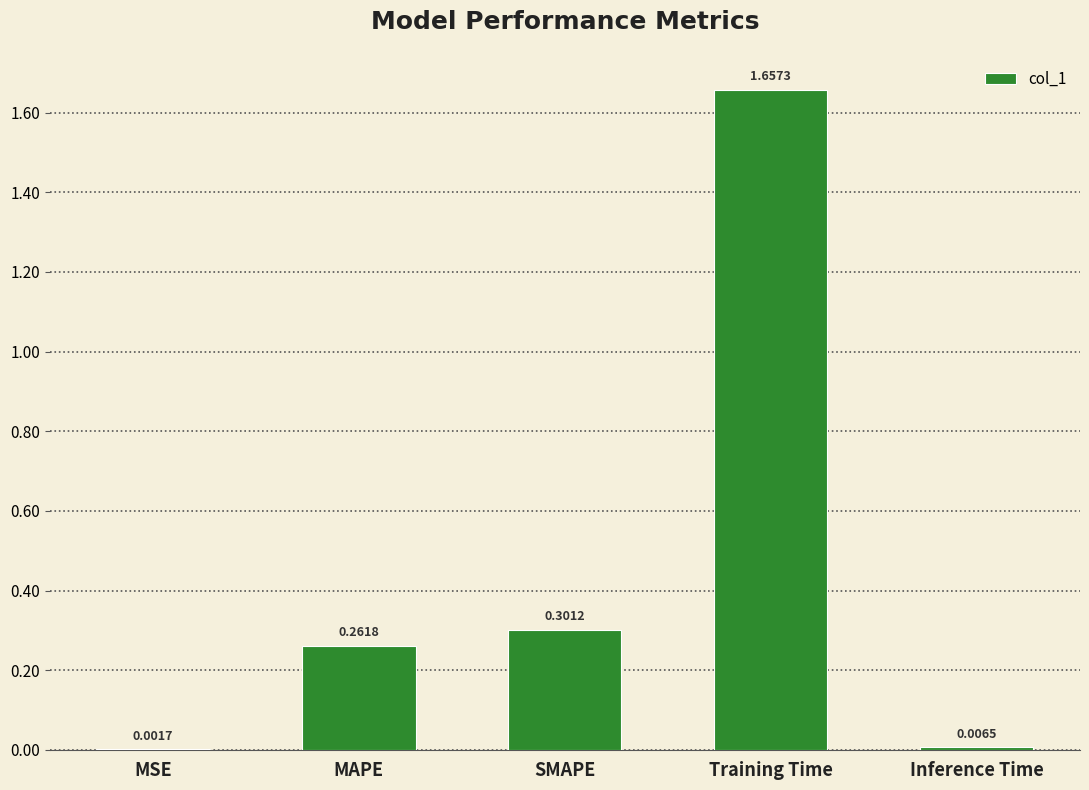

Which category has the highest value across all series?

Training Time